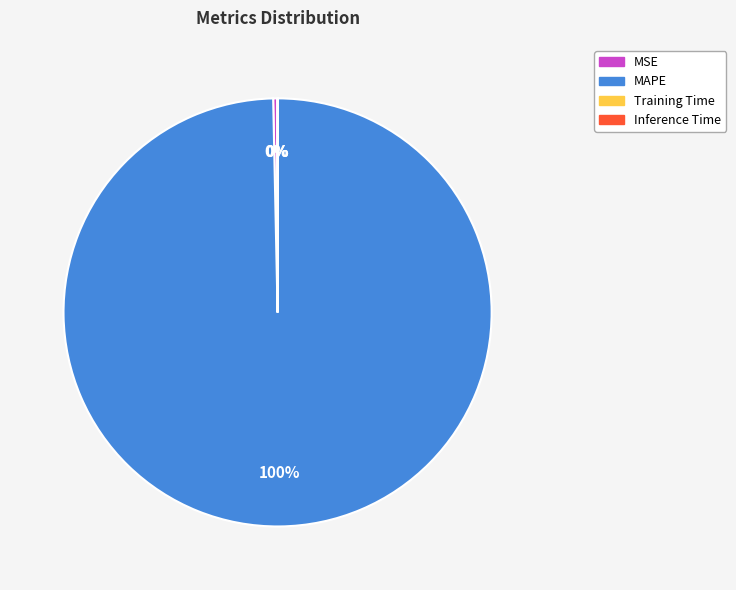

What percentage is the MAPE slice, to the nearest percent?

100%